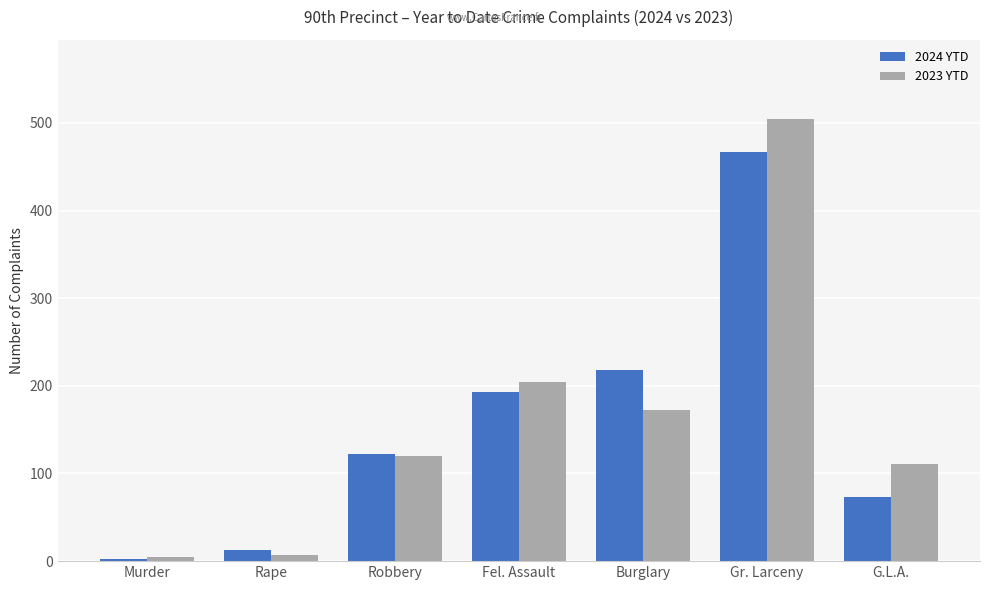

Are the bars grouped side by side (vs. stacked)?

Yes